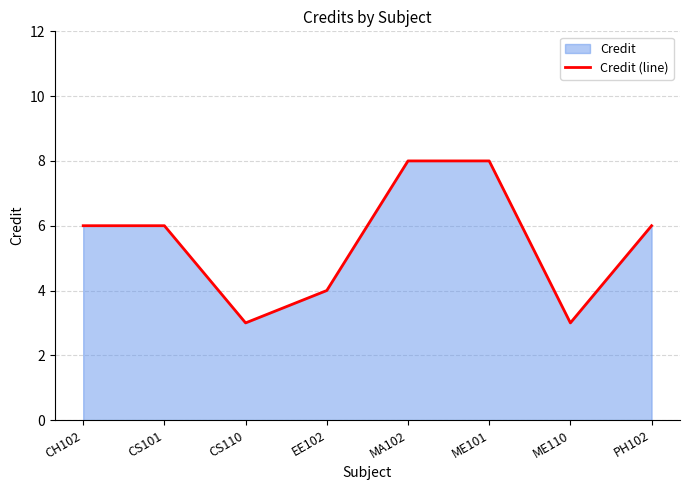

Where is the data nearest to the value 5?

CH102